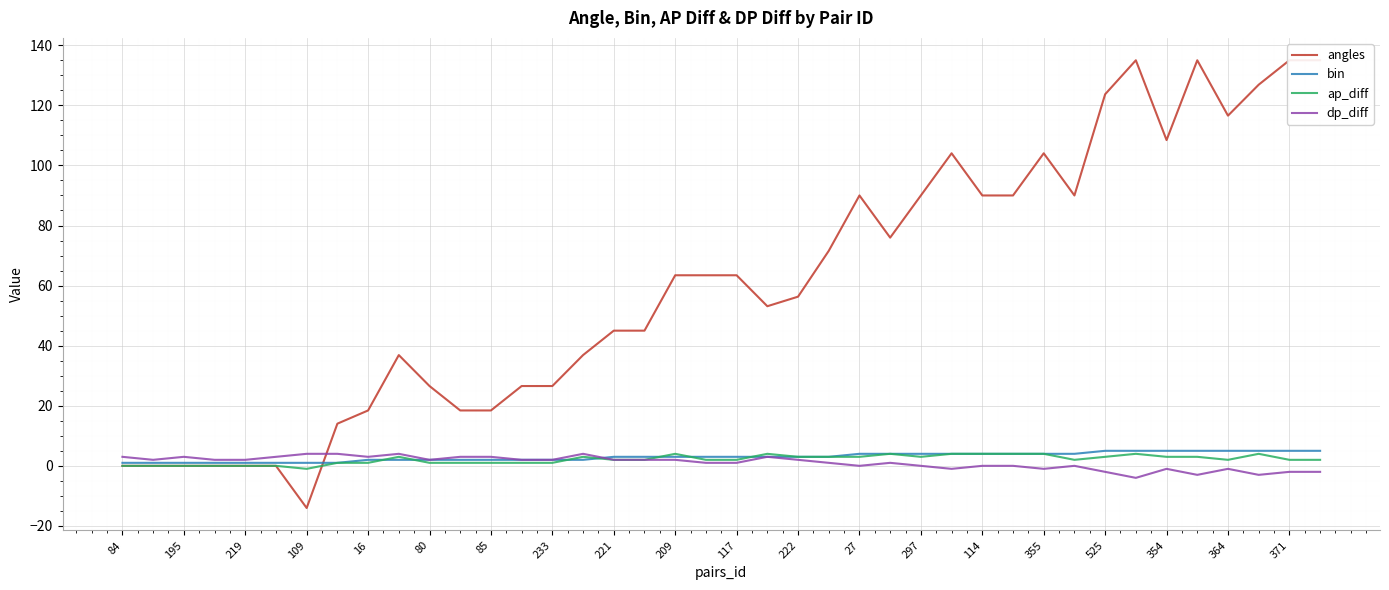

Reading right to left, list all the values displayed in this chart.

angles: 135.0	135.0	126.9	116.6	135.0	108.4	135.0	123.7	90.0	104.0	90.0	90.0	104.0	90.0	76.0	90.0	71.6	56.3	53.1	63.4	63.4	63.4	45.0	45.0	36.9	26.6	26.6	18.4	18.4	26.6	36.9	18.4	14.0	-14.0	0.0	0.0	0.0	0.0	0.0	0.0
bin: 5.0	5.0	5.0	5.0	5.0	5.0	5.0	5.0	4.0	4.0	4.0	4.0	4.0	4.0	4.0	4.0	3.0	3.0	3.0	3.0	3.0	3.0	3.0	3.0	2.0	2.0	2.0	2.0	2.0	2.0	2.0	2.0	1.0	1.0	1.0	1.0	1.0	1.0	1.0	1.0
ap_diff: 2.0	2.0	4.0	2.0	3.0	3.0	4.0	3.0	2.0	4.0	4.0	4.0	4.0	3.0	4.0	3.0	3.0	3.0	4.0	2.0	2.0	4.0	2.0	2.0	3.0	1.0	1.0	1.0	1.0	1.0	3.0	1.0	1.0	-1.0	0.0	0.0	0.0	0.0	0.0	0.0
dp_diff: -2.0	-2.0	-3.0	-1.0	-3.0	-1.0	-4.0	-2.0	0.0	-1.0	0.0	0.0	-1.0	0.0	1.0	0.0	1.0	2.0	3.0	1.0	1.0	2.0	2.0	2.0	4.0	2.0	2.0	3.0	3.0	2.0	4.0	3.0	4.0	4.0	3.0	2.0	2.0	3.0	2.0	3.0